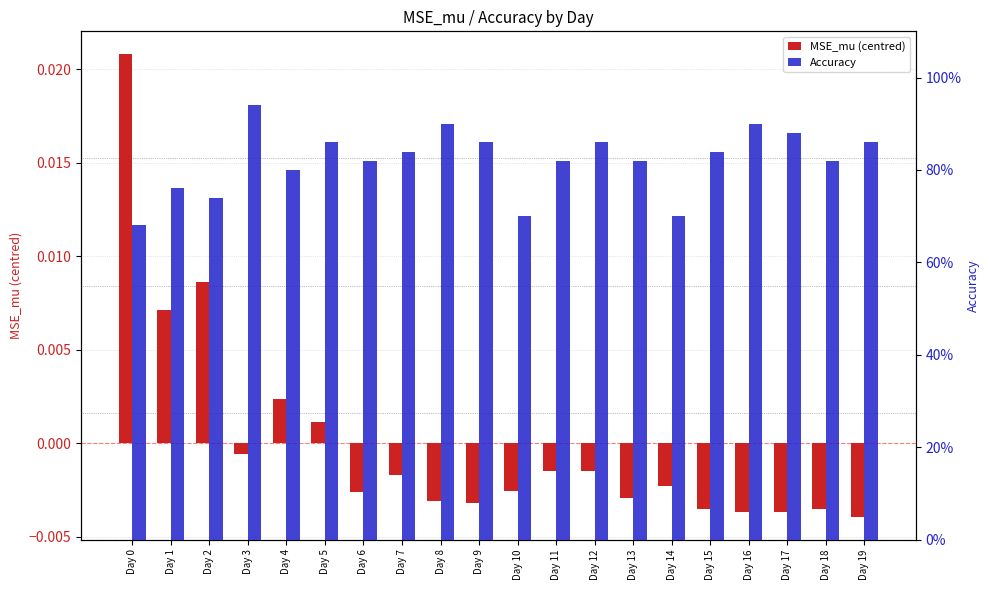

List the series in order of their overall mean, lowest first.

MSE_mu (centred), Accuracy